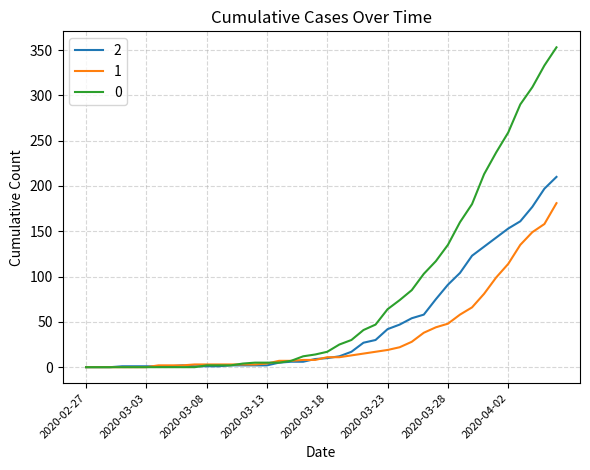

How many series are shown in this chart?

3